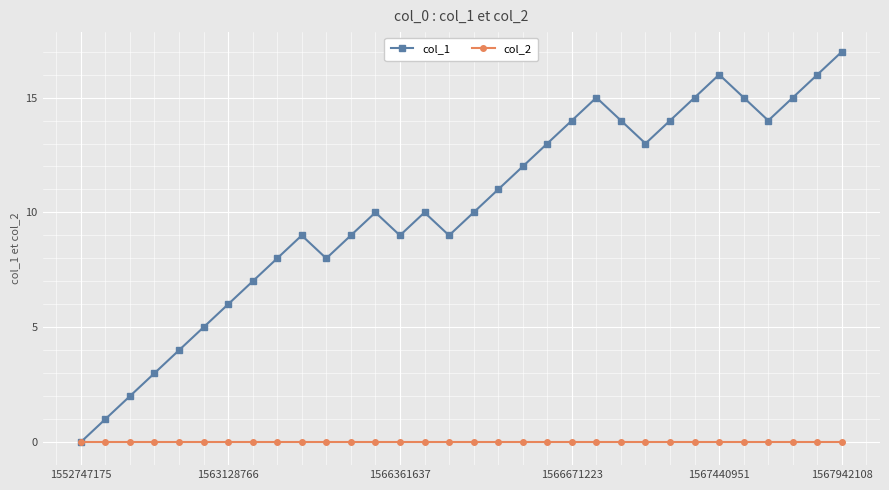

How many lines are shown in the chart?

2